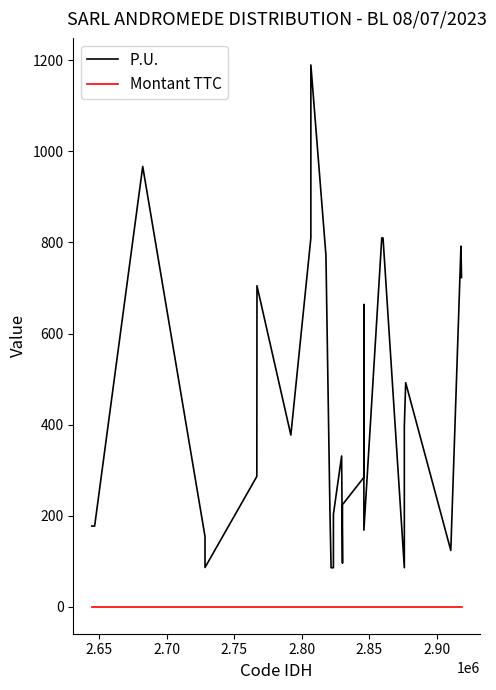

Rank the series by their average value, from lowest to highest.

Montant TTC, P.U.